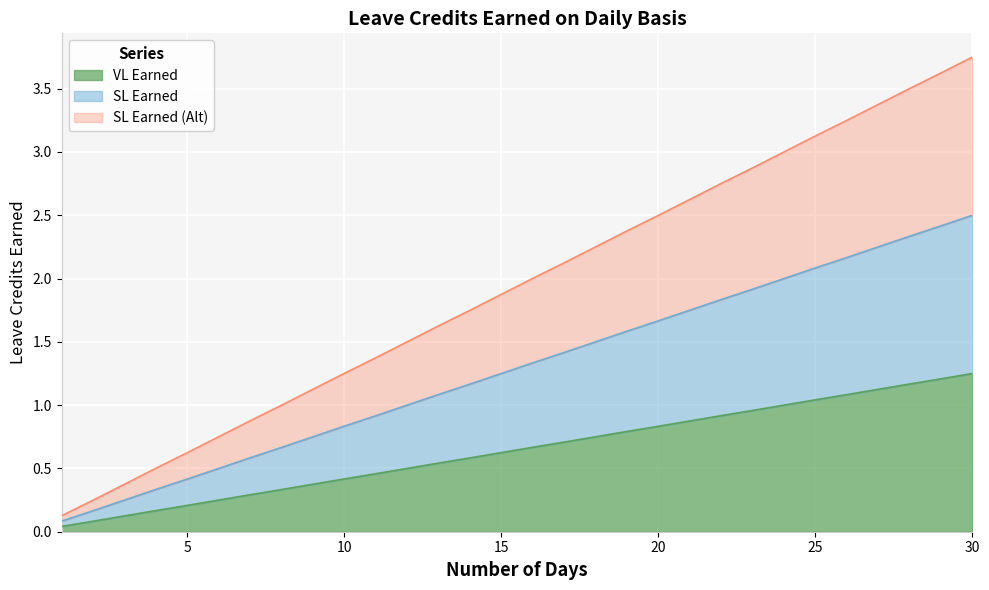

Which series has the largest total across all categories?

SL Earned (Alt)